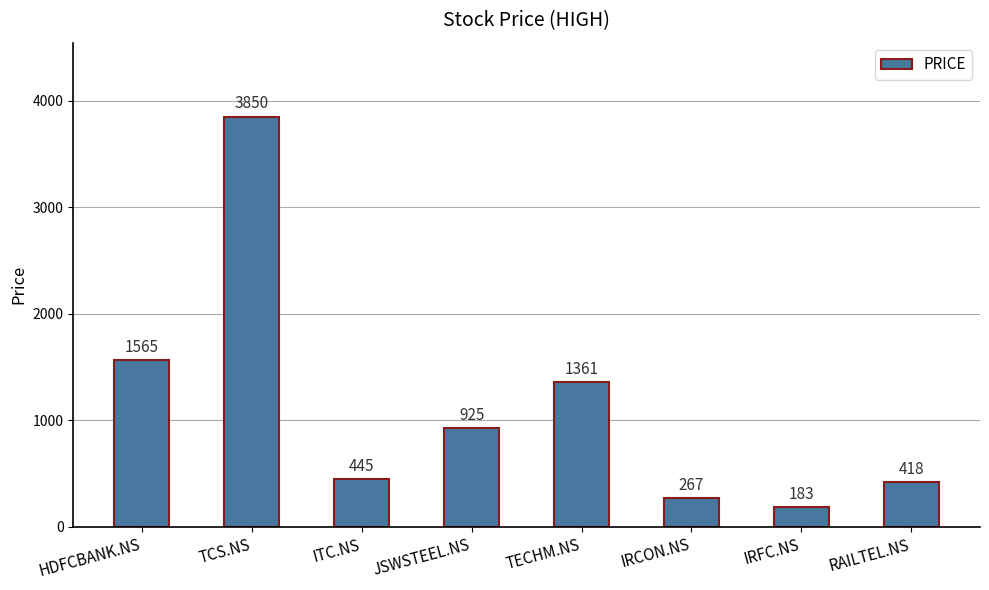

What is the difference between the second highest and minimum values?

1382